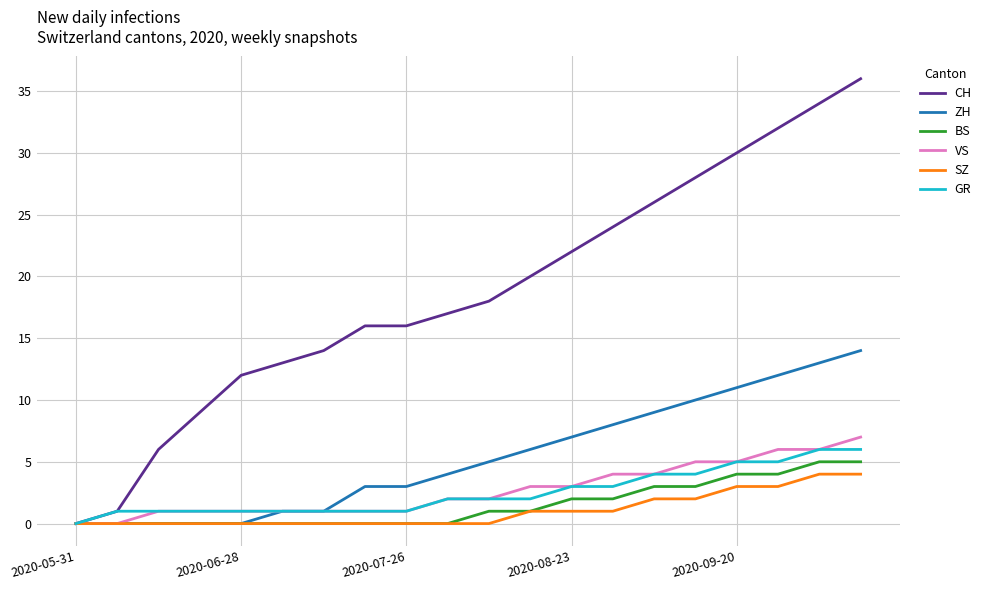

How many lines are shown in the chart?

6